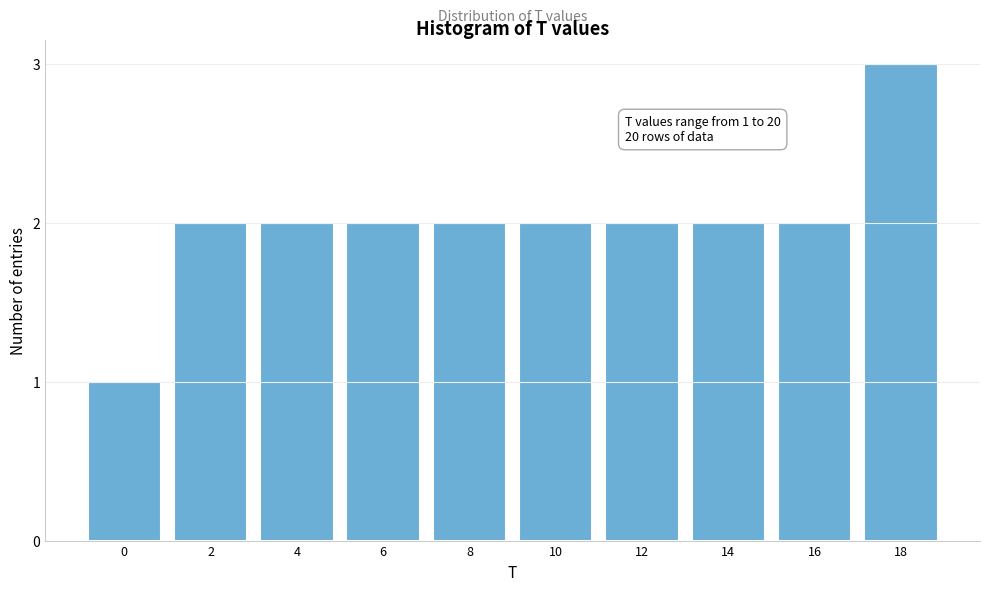

Reading left to right, list all the values displayed in this chart.

1	2	2	2	2	2	2	2	2	3